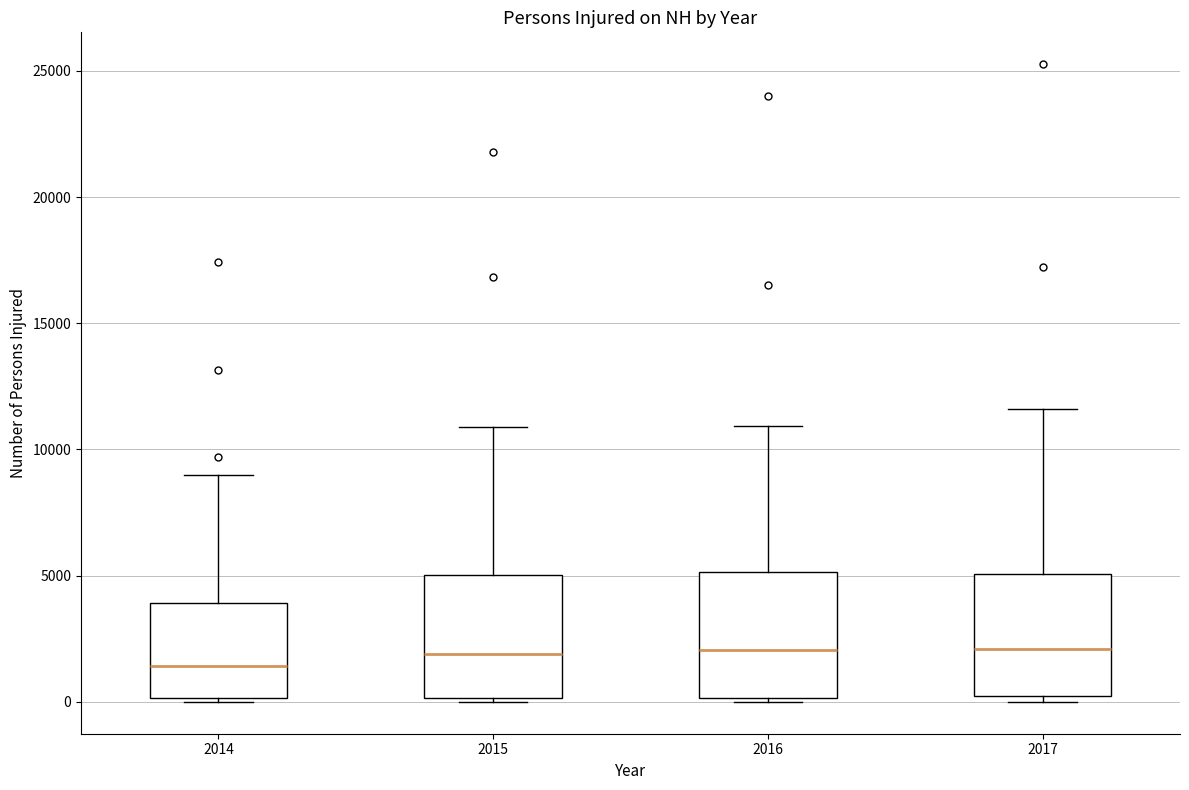

Where does the upper whisker of the box at x = 2015 end on the y-axis? The values are not printed on the chart, so give them approximately, as read against the axis.

11000